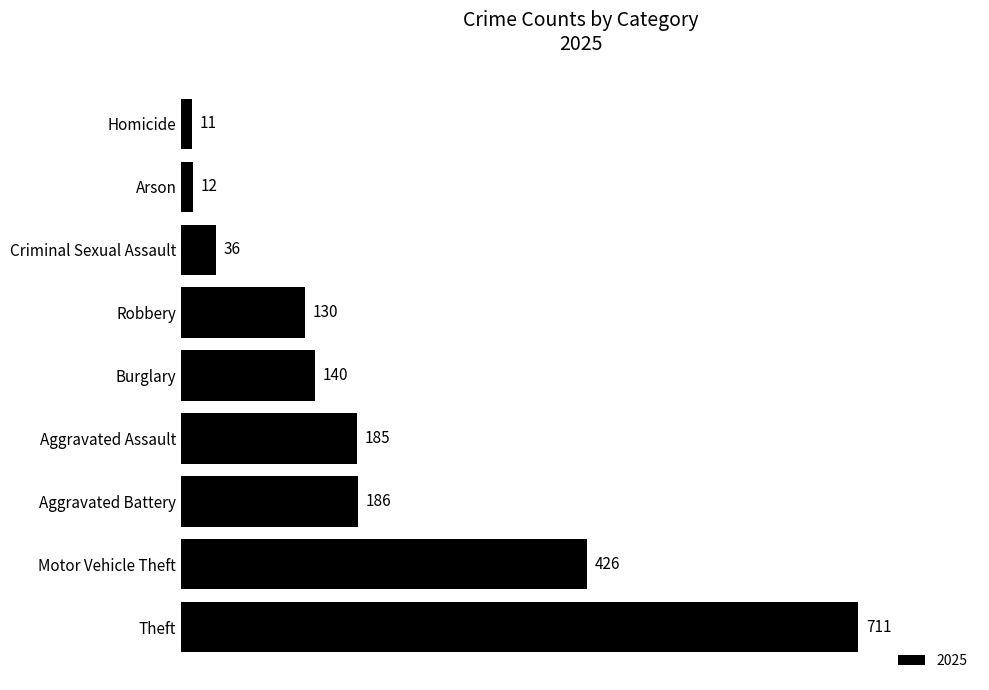

Approximately how many times larger is the value at Arson compared to Robbery?

0.1